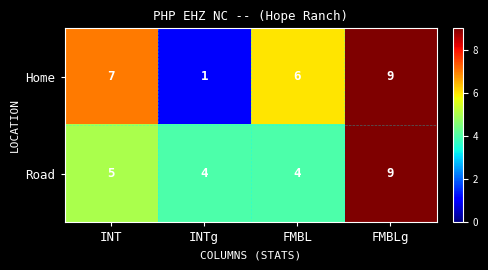

Which series has the largest total across all categories?

Home